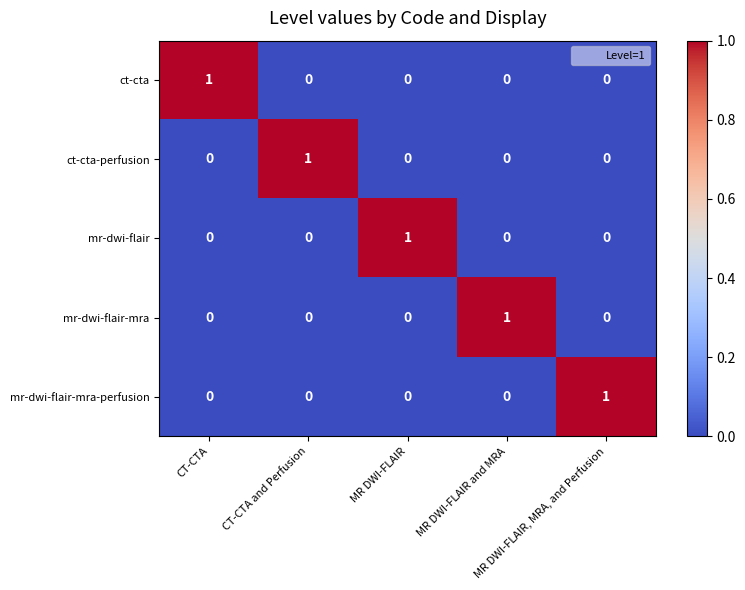

At how many categories does at least one series exceed 0?

5